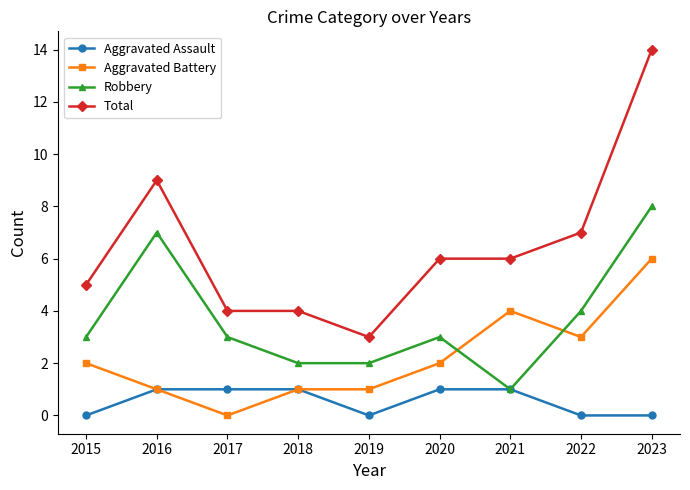

Which series has the widest spread of values?

Total